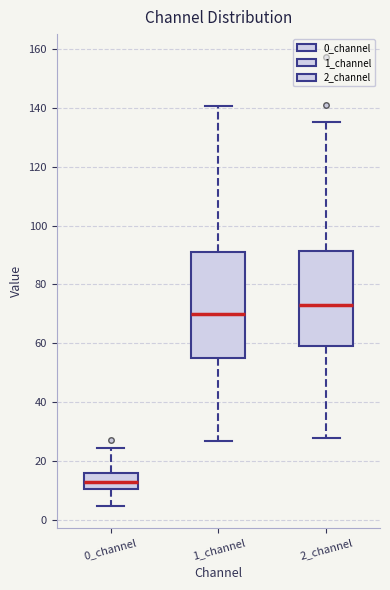

Which box is the tallest, from its lower edge to its upper edge?

1_channel